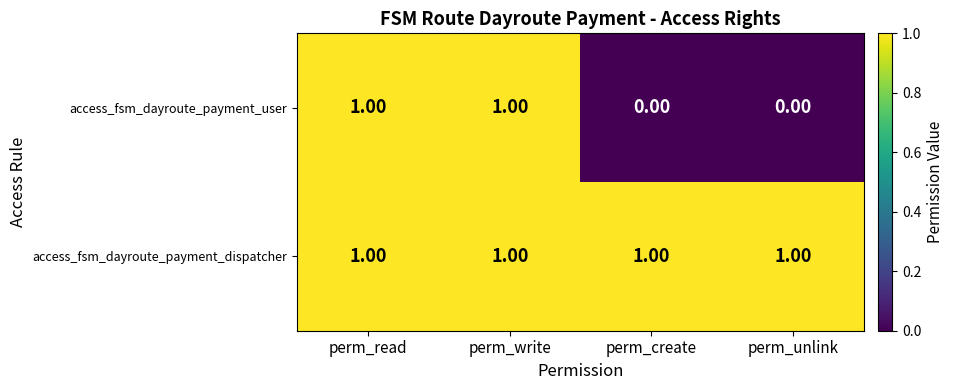

List the series in order of their overall mean, highest first.

access_fsm_dayroute_payment_dispatcher, access_fsm_dayroute_payment_user